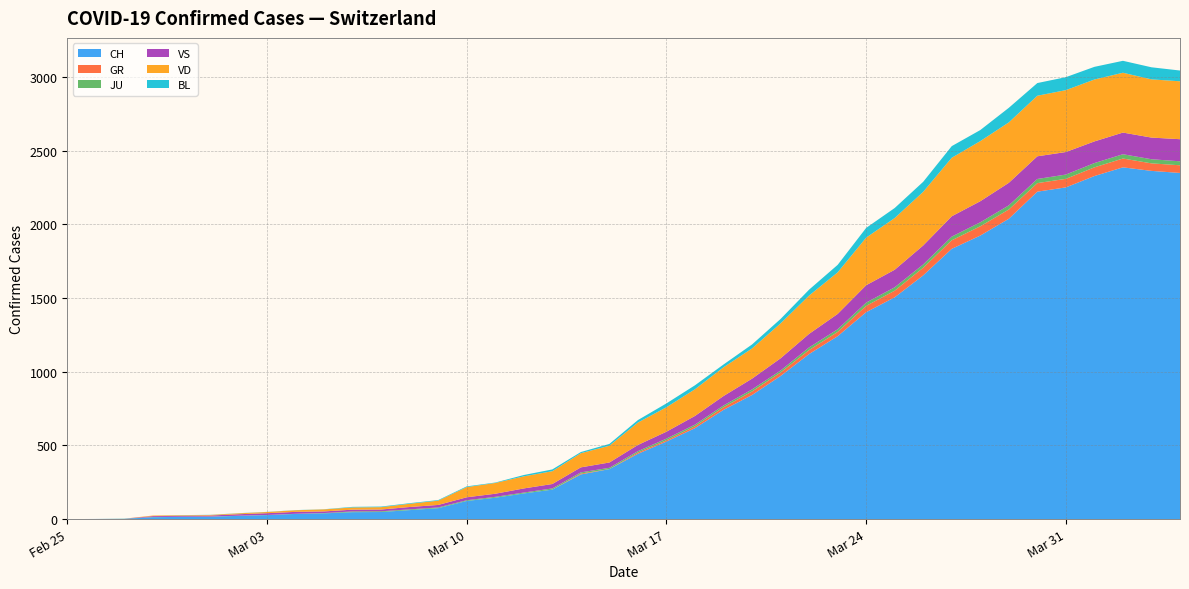

Reading left to right, list all the values displayed in this chart.

CH: 0	1	2	13	15	16	22	27	35	39	47	48	61	74	123	145	174	200	303	339	443	526	617	741	842	971	1120	1241	1404	1505	1654	1834	1924	2038	2222	2251	2328	2387	2363	2349
GR: 0	0	0	0	0	0	0	0	0	0	0	0	0	0	0	0	0	0	6	0	9	9	13	18	24	24	27	29	43	45	52	58	63	63	58	58	59	60	51	52
JU: 0	0	1	1	1	1	1	1	1	2	5	5	5	5	5	6	6	8	8	9	9	11	11	12	14	13	18	18	22	23	22	25	27	28	28	29	29	29	28	27
VS: 0	0	0	6	6	7	10	12	13	11	12	12	16	17	20	21	28	30	34	36	42	47	59	64	73	83	92	104	118	119	129	138	143	153	154	153	147	147	147	150
VD: 0	0	0	4	4	4	6	8	11	14	15	16	22	29	69	73	82	87	96	114	152	166	181	195	205	237	260	282	323	351	364	397	408	410	411	420	420	406	395	393
BL: 0	0	0	0	1	1	1	1	1	1	4	4	4	4	5	3	9	12	8	12	17	26	27	19	27	30	40	51	66	68	68	79	75	99	86	88	86	81	82	73